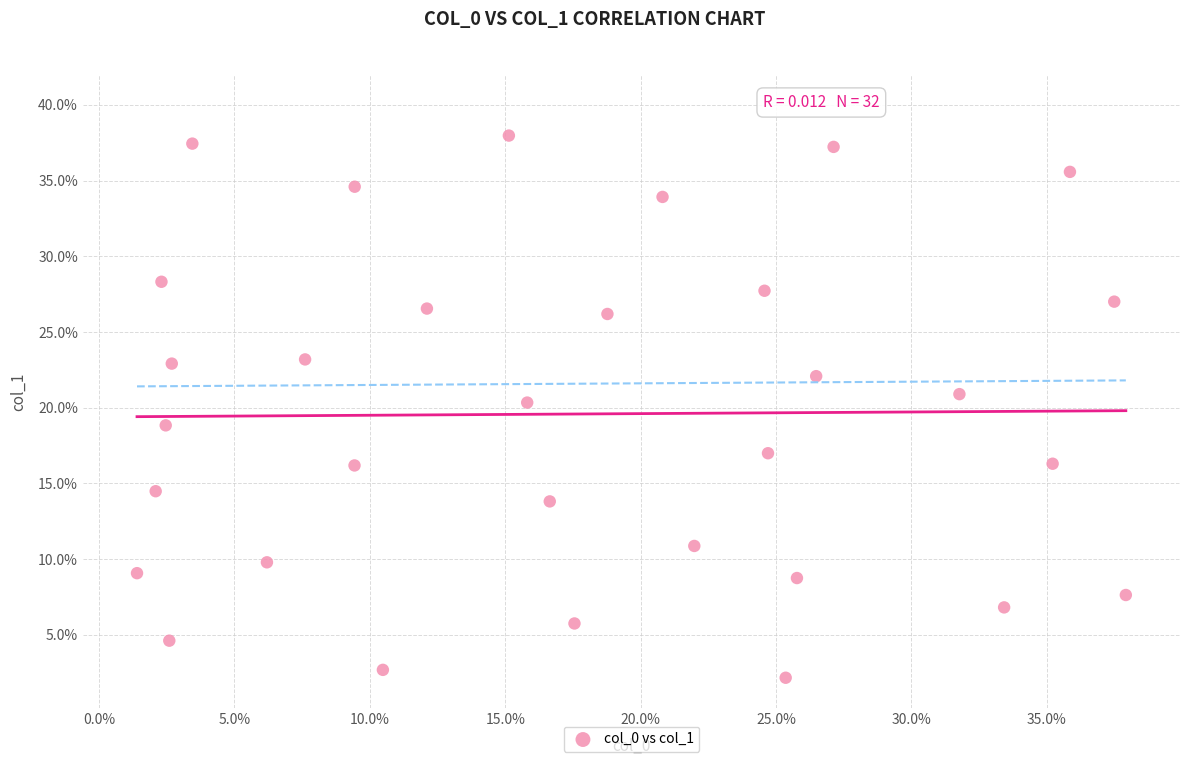

What is the range of X values (max minus min)?

36.5